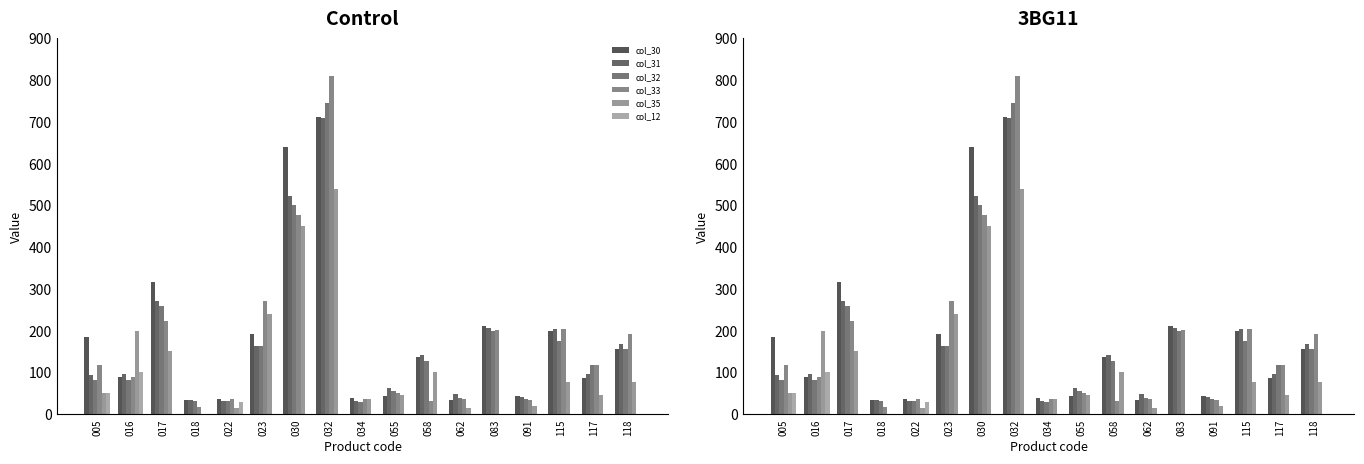

Does the chart contain any negative values?

No